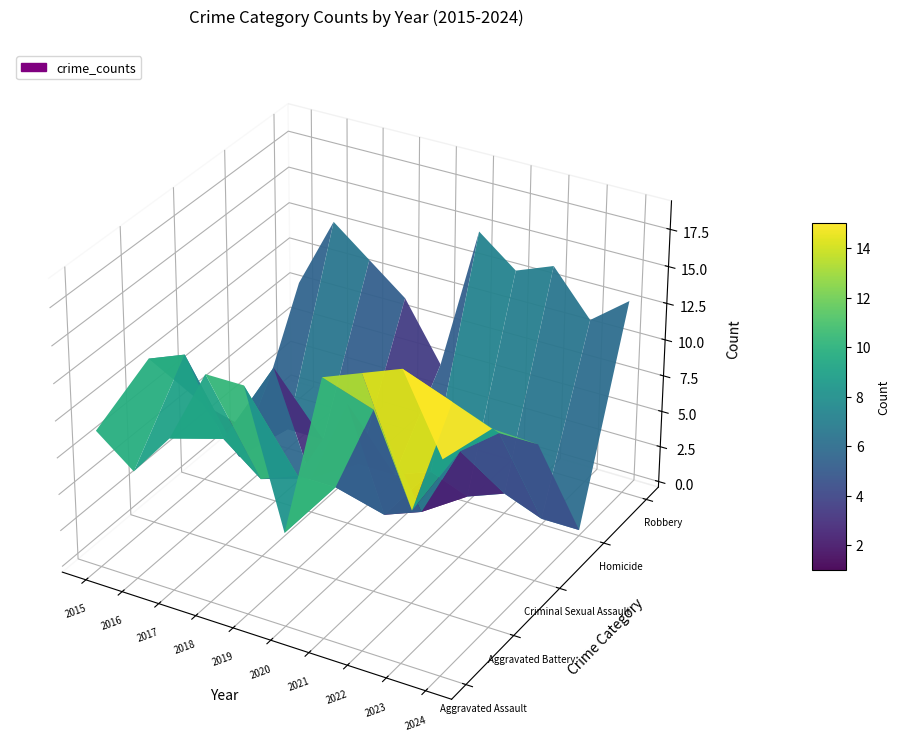

Which has a higher value, 2024 or 2015?

2024